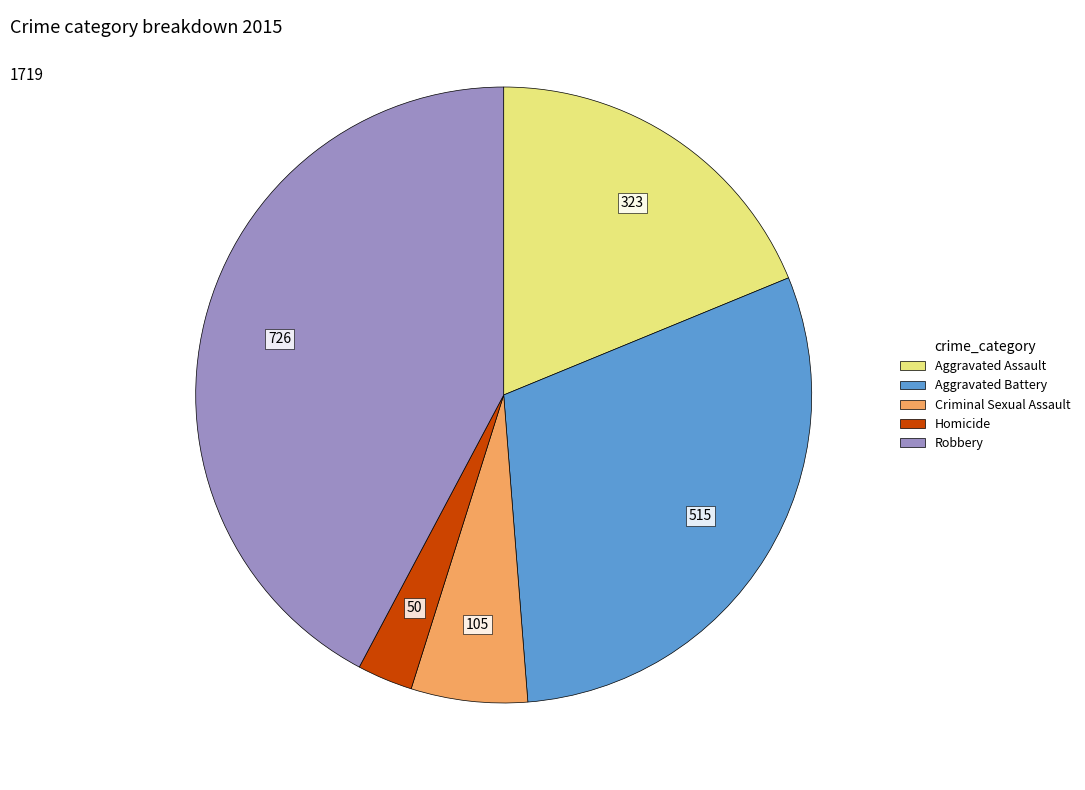

Does any single category account for the majority?

No